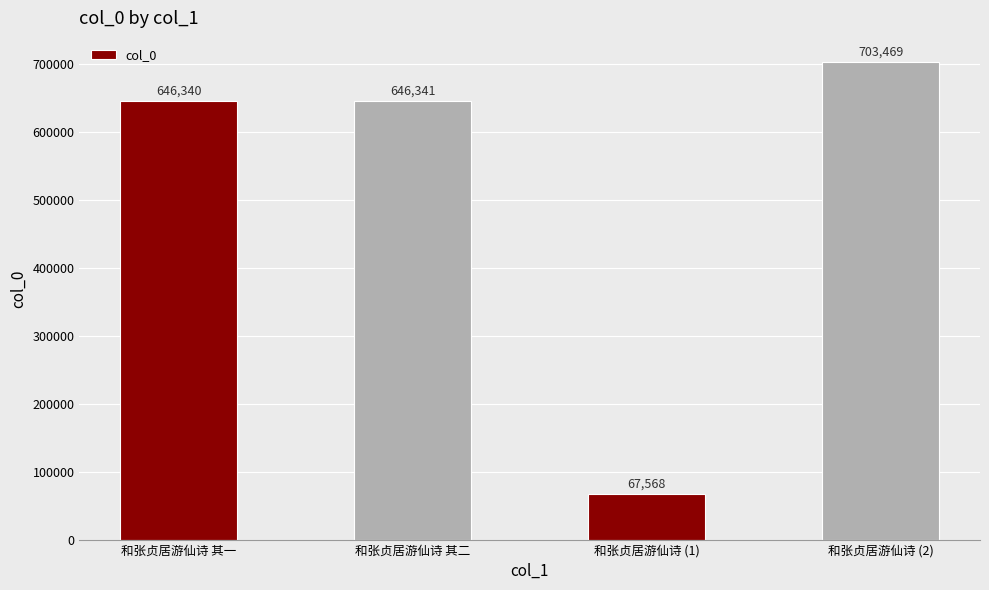

List the labels in order of value, largest first.

和张贞居游仙诗 (2), 和张贞居游仙诗 其二, 和张贞居游仙诗 其一, 和张贞居游仙诗 (1)